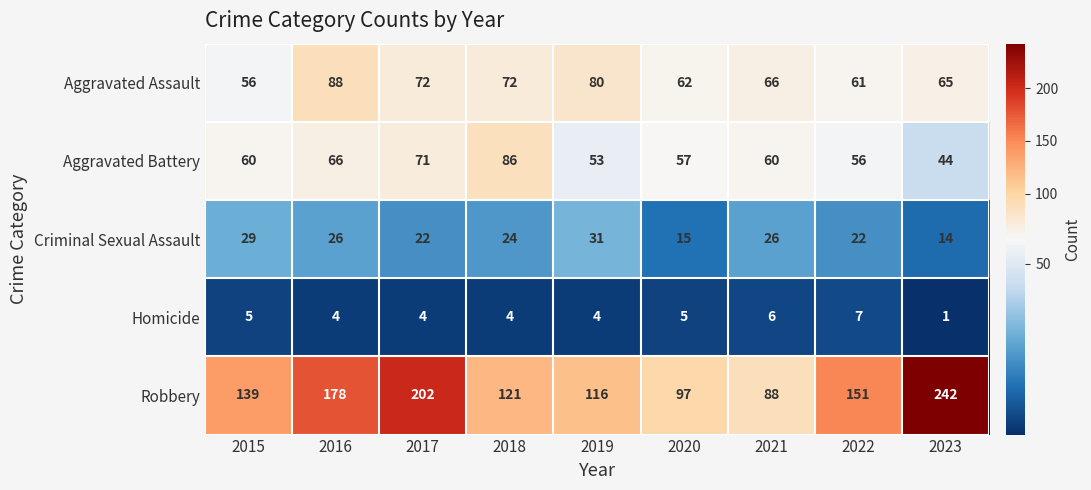

How many series are shown in this chart?

5